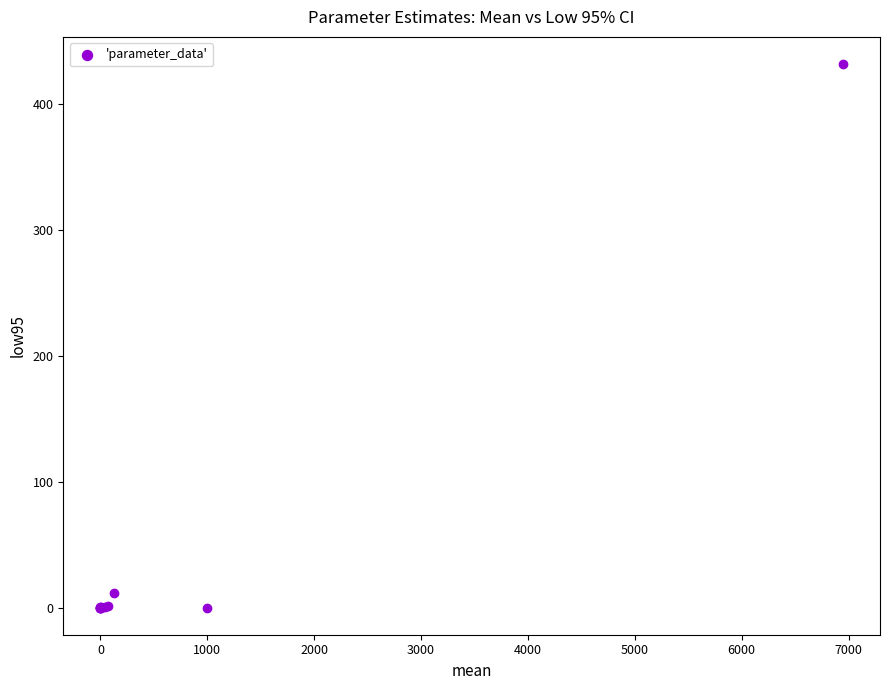

What Y value in the scatter plot is closest to 216?

11.5